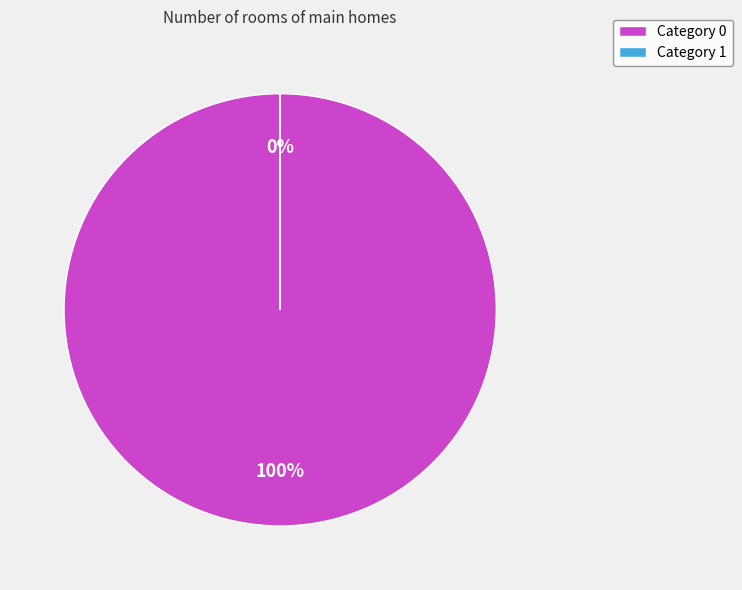

True or false: 0 accounts for 86% of the total.

False